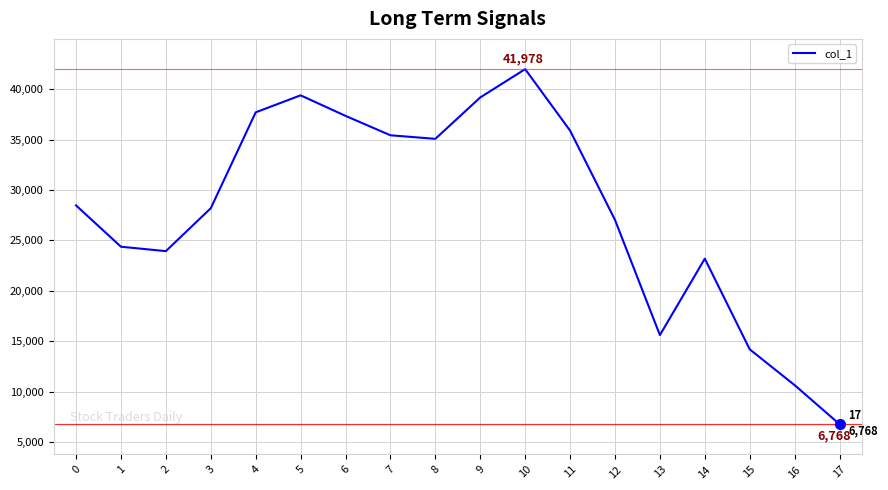

At which label is the value closest to 24373?

1